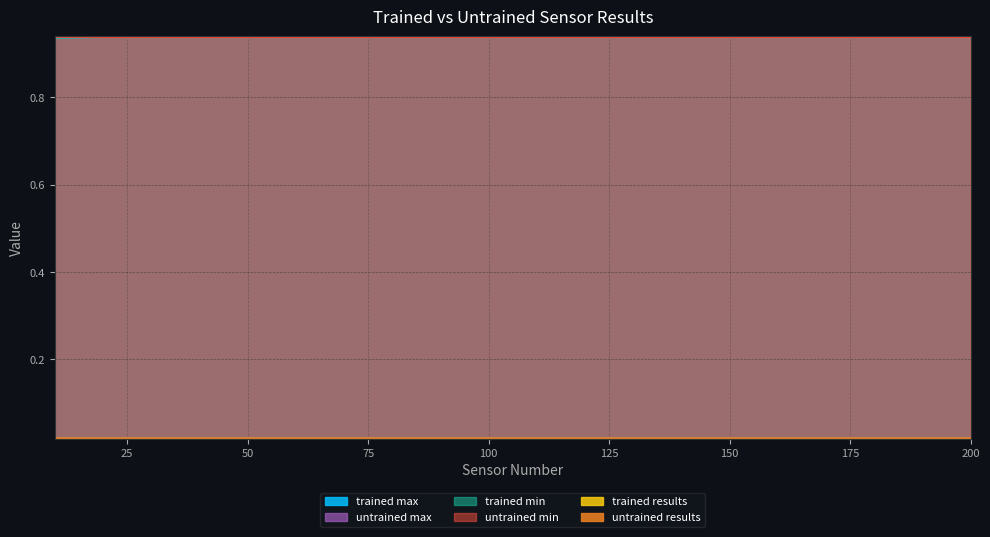

True or false: trained_min and untrained_max intersect in this chart.

False